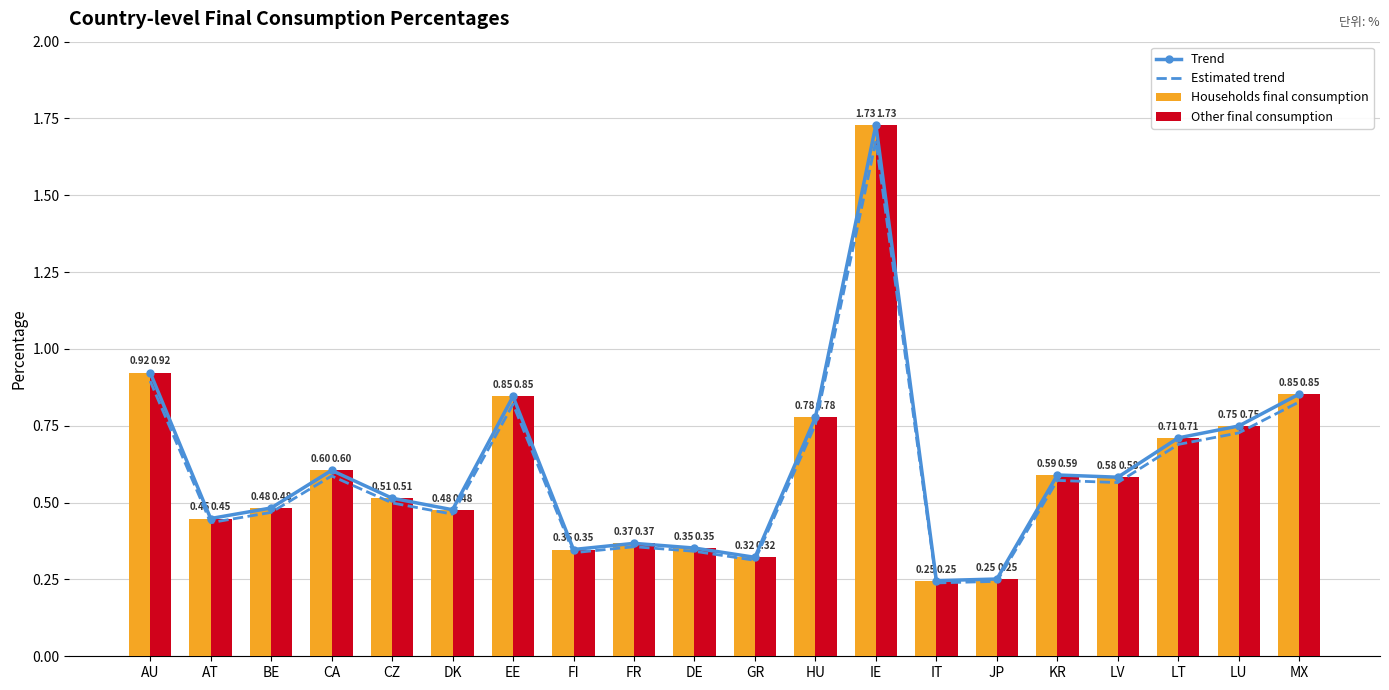

Where is Other final consumption nearest to the value 0?

IT